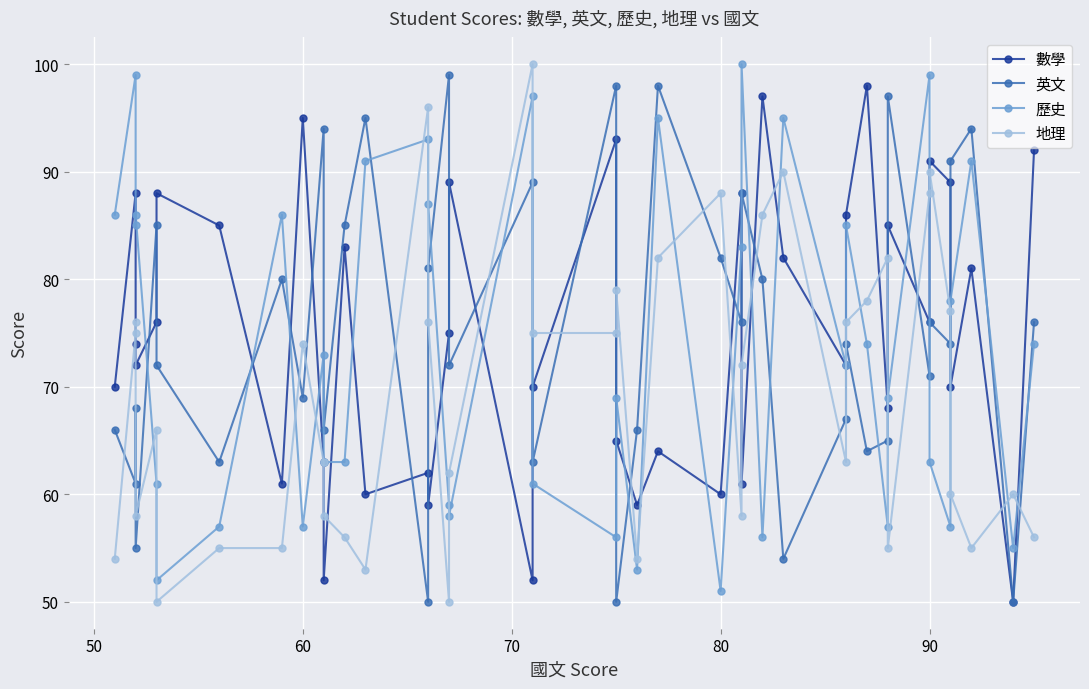

Reading right to left, what are all the values shown in this chart?

數學: 92	50	81	70	89	91	76	85	68	98	86	72	82	97	61	88	60	64	59	65	93	70	52	89	75	59	62	60	83	52	63	95	61	85	88	76	72	74	88	70
英文: 76	50	94	91	74	76	71	97	65	64	74	67	54	80	88	76	82	98	66	50	98	63	89	72	99	81	50	95	85	66	94	69	80	63	72	85	55	68	61	66
歷史: 74	55	91	78	57	63	99	69	57	74	85	72	95	56	100	83	51	95	53	69	56	61	97	58	59	87	93	91	63	63	73	57	86	57	52	61	86	85	99	86
地理: 56	60	55	60	77	90	88	55	82	78	76	63	90	86	72	58	88	82	54	79	75	75	100	62	50	76	96	53	56	58	63	74	55	55	50	66	58	76	75	54